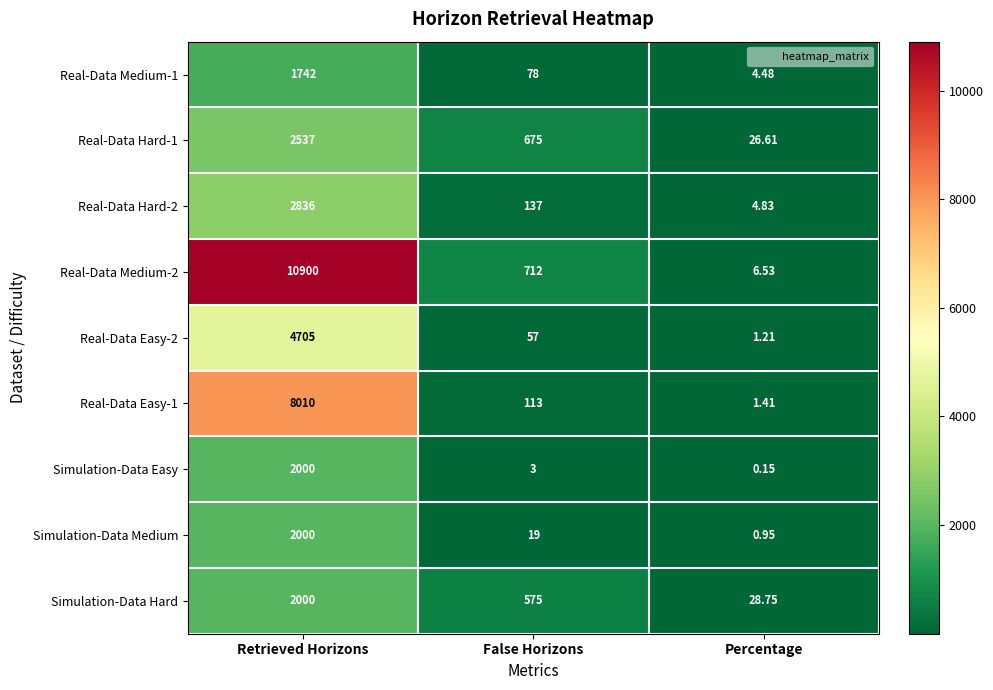

Count the number of categories in the chart.

3